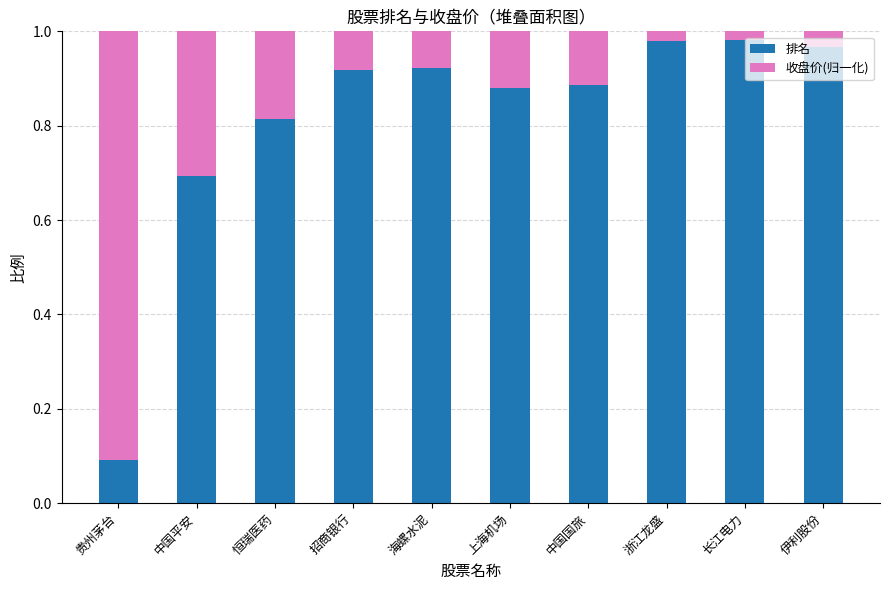

What is the sum of all 排名 values?

8.1